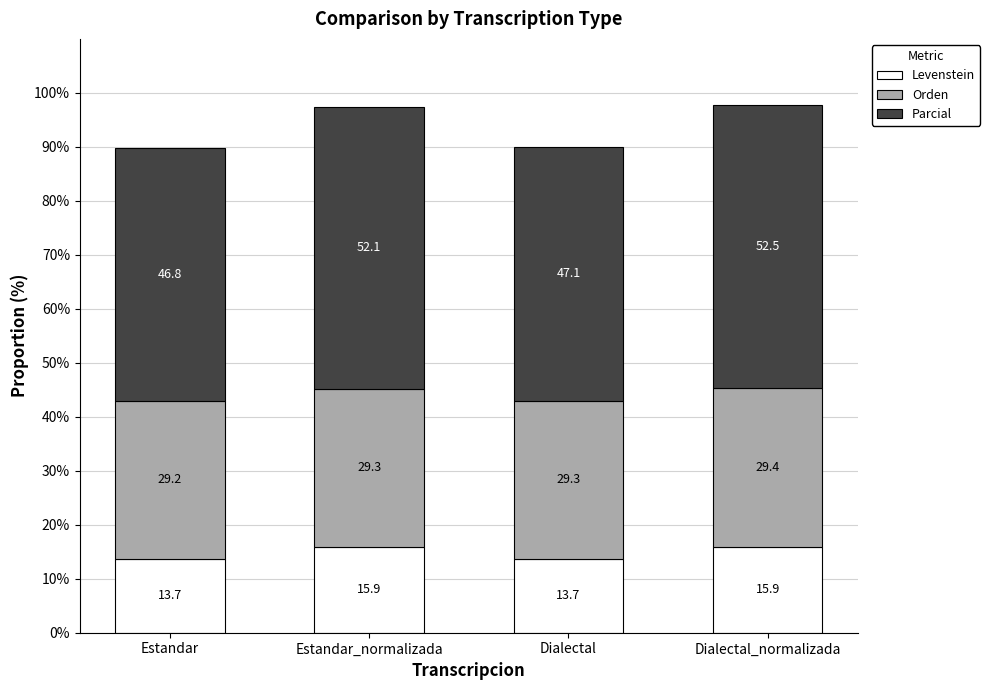

At which label does Levenstein first exceed 15?

Estandar_normalizada